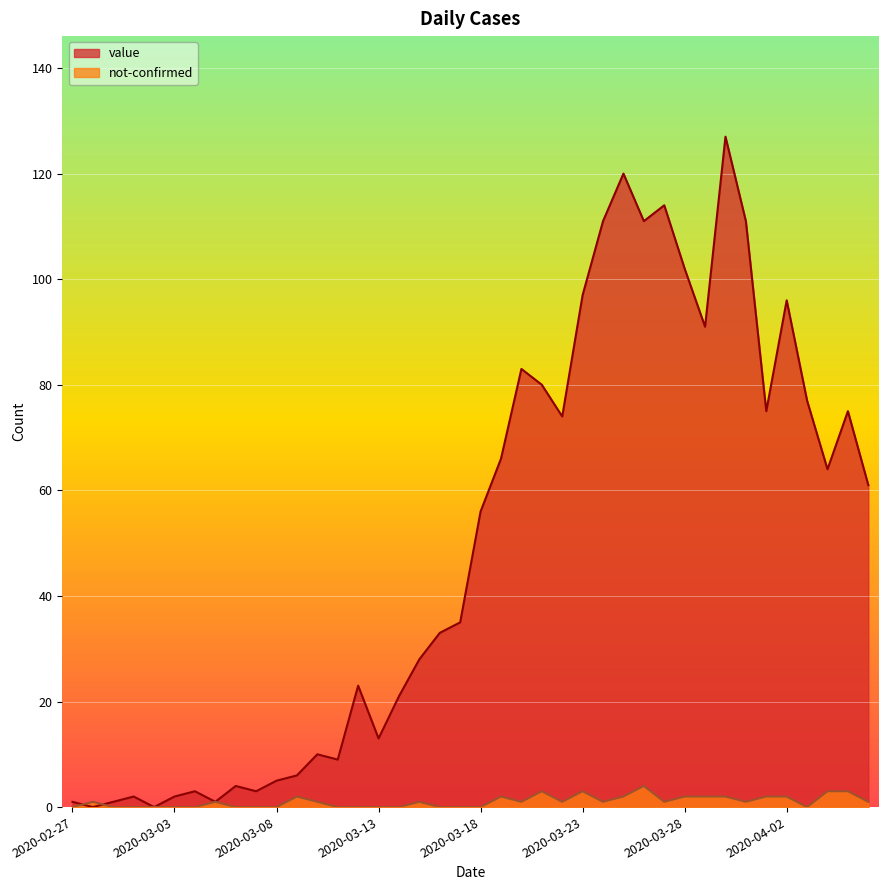

What is the difference between the maximum and minimum values in the value series?

127